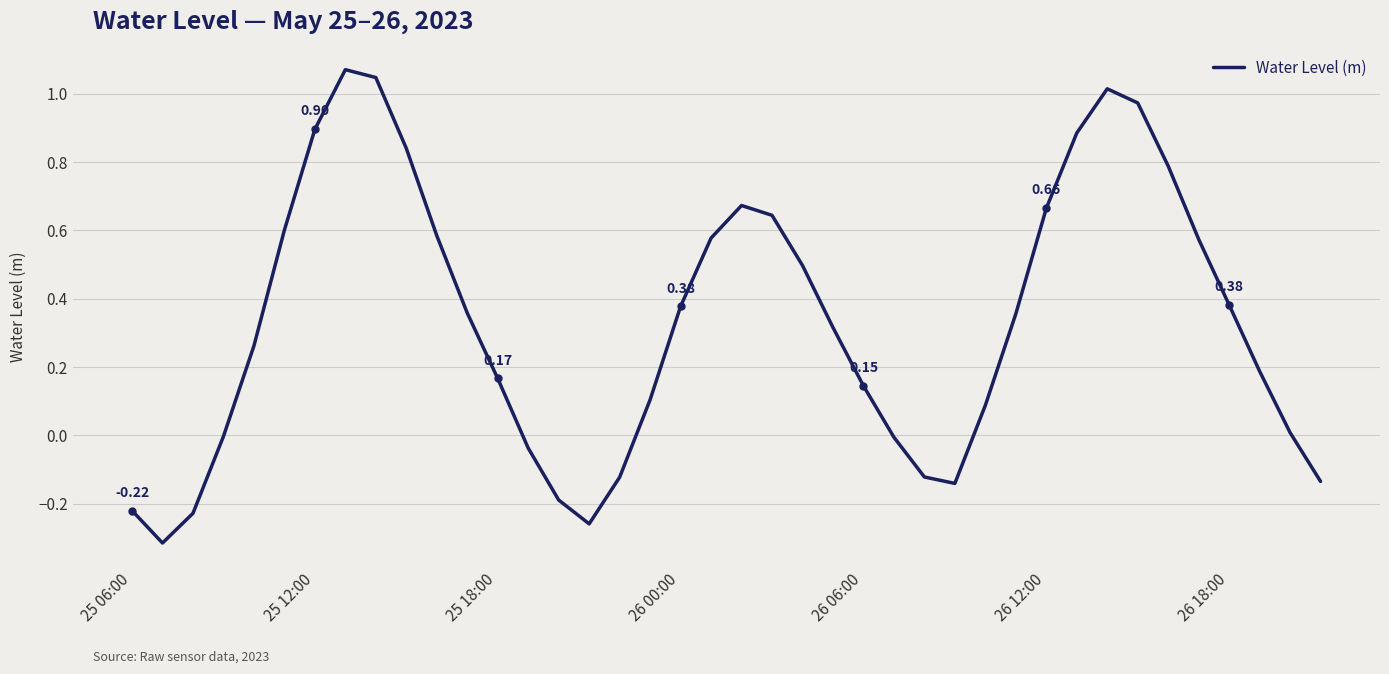

What is the sum of all values?

13.3